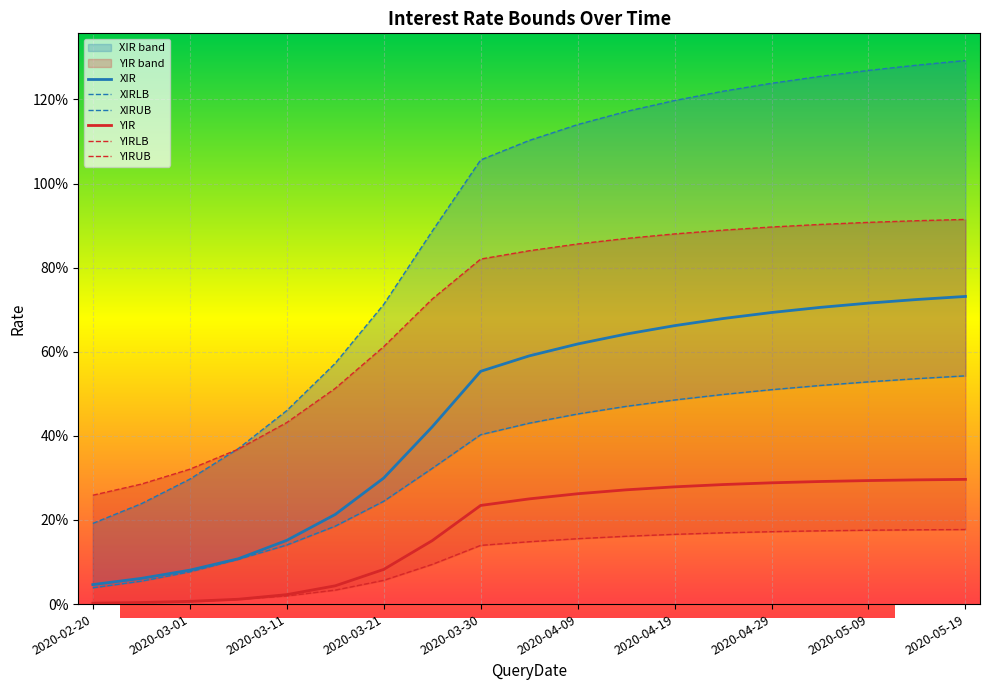

True or false: XIR and XIRLB cross at least once.

False